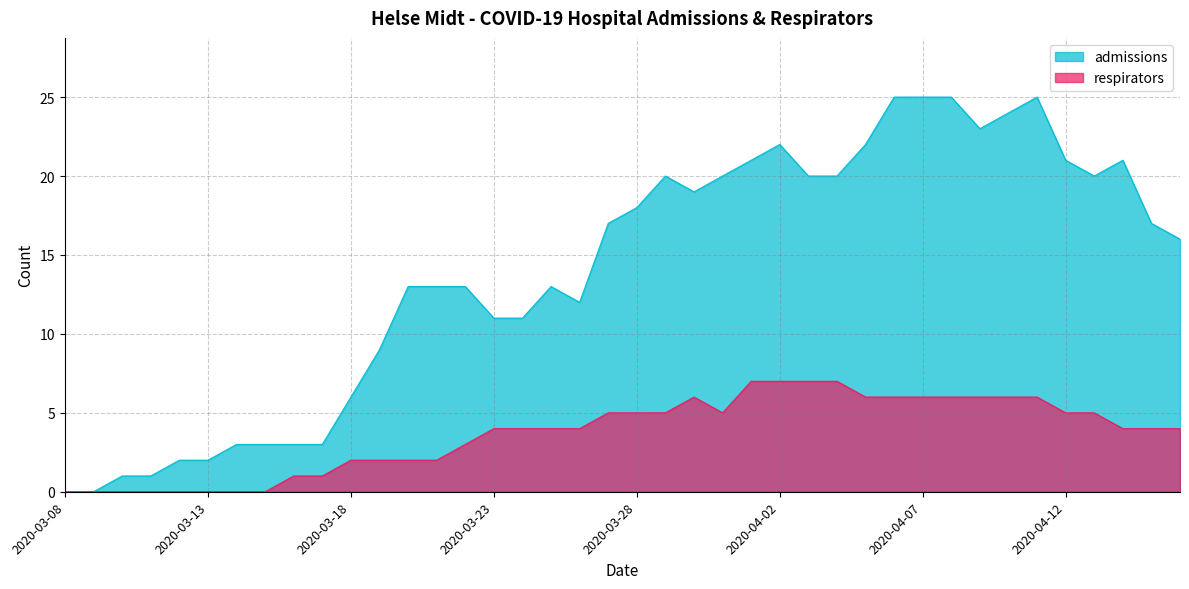

Is the value of respirators at 2020-03-12 greater than the value of admissions at 2020-04-13?

No